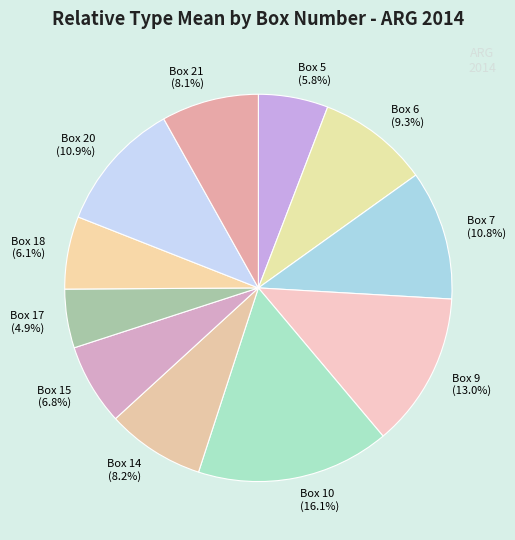

To the nearest percent, what percentage of the pie is Box 10?

16%